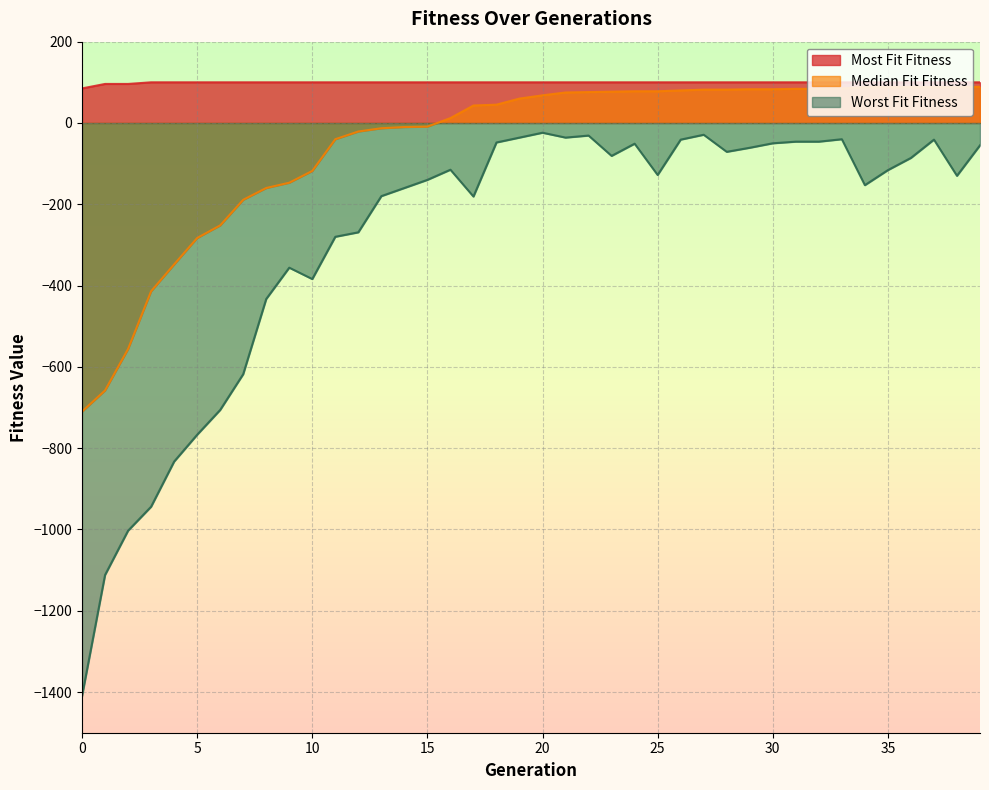

How many data points in Worst Fit Fitness are less than -116?

20